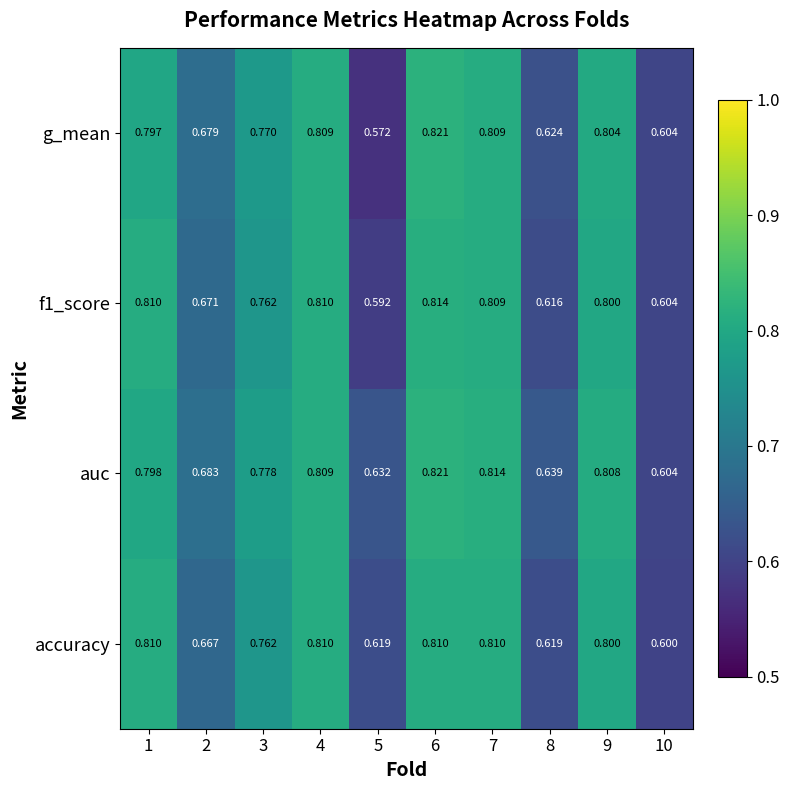

Which series has the largest total across all categories?

auc